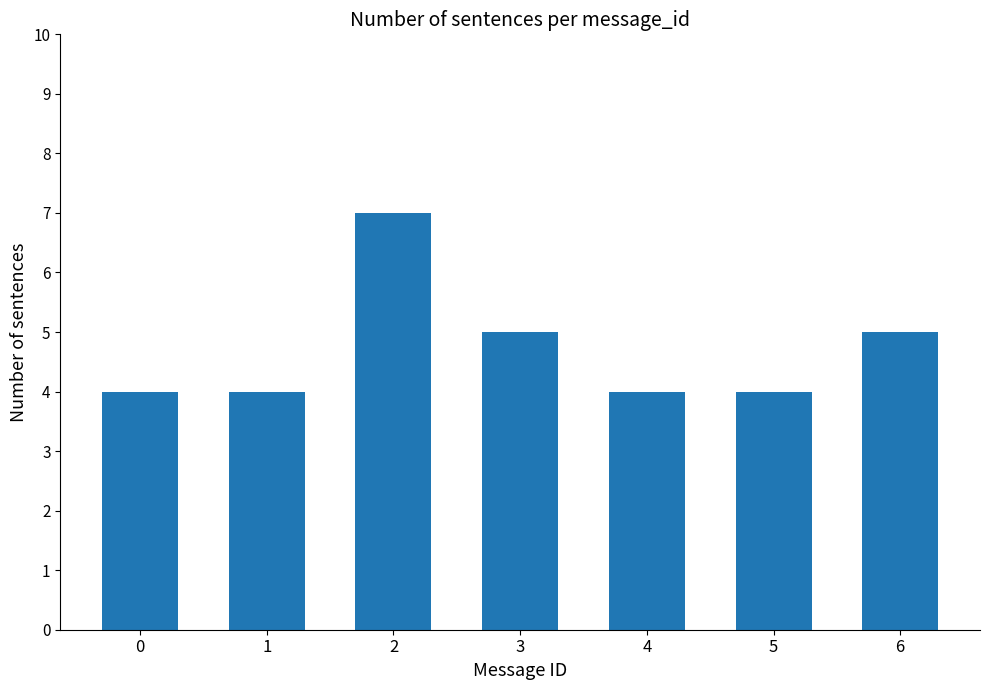

Does the chart contain any negative values?

No